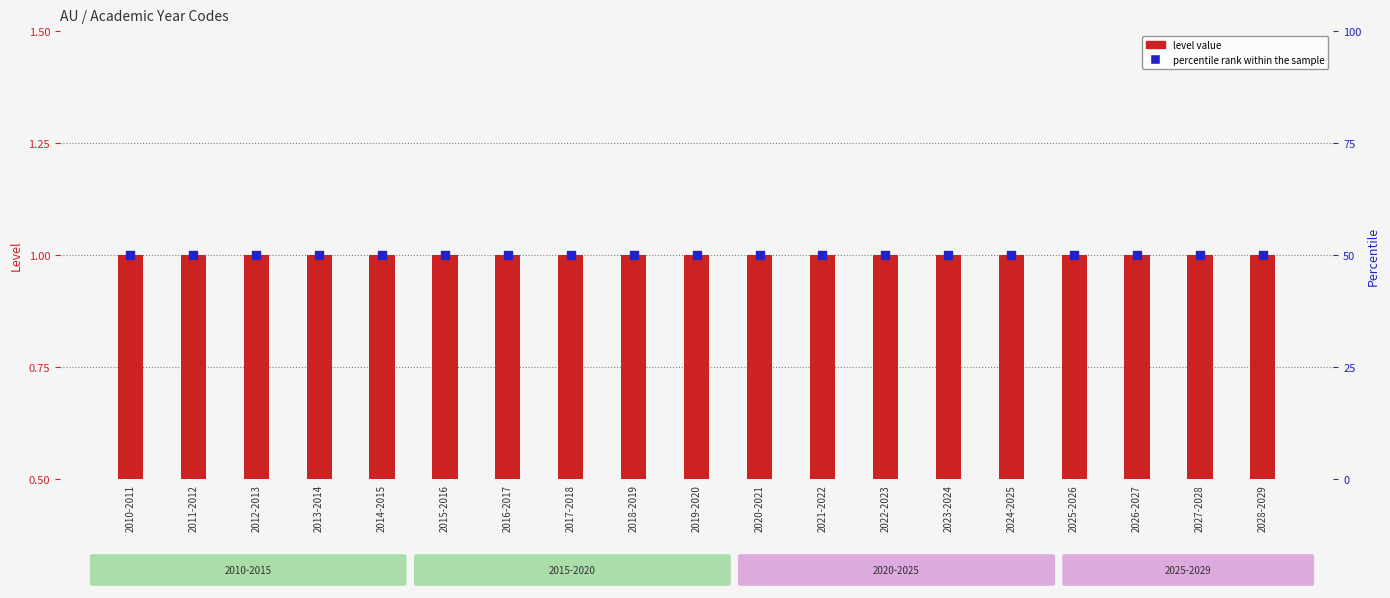

Which series reaches the minimum Y coordinate?

level value